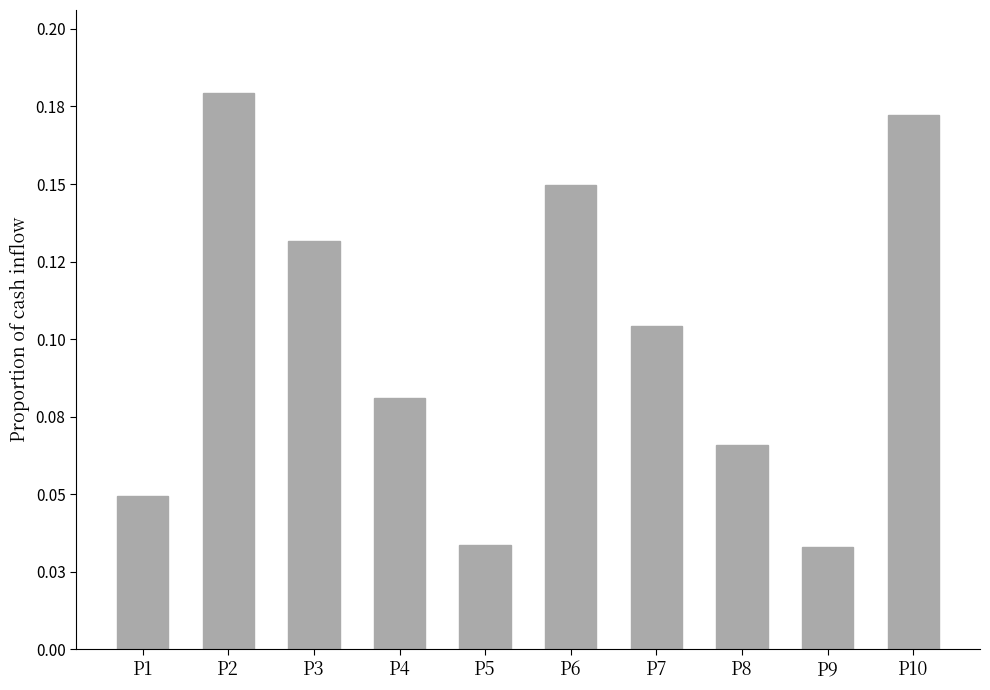

Are the bars horizontal?

No